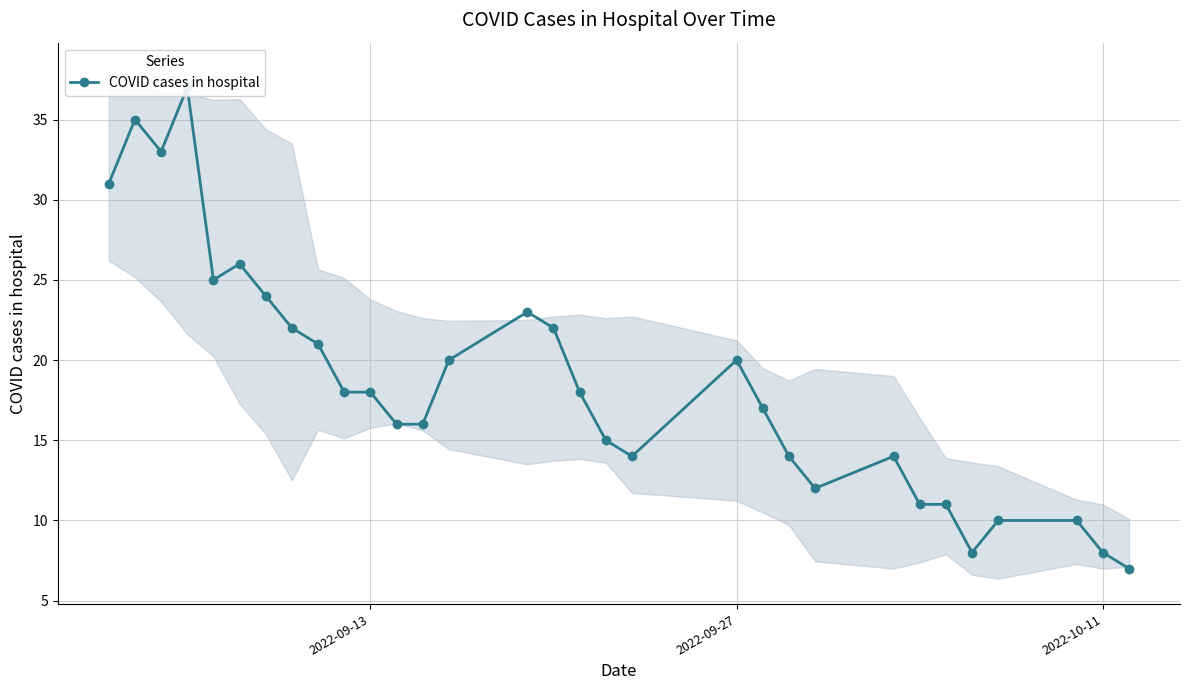

How many points are higher than both their immediate neighbors (excluding endpoints)?

6